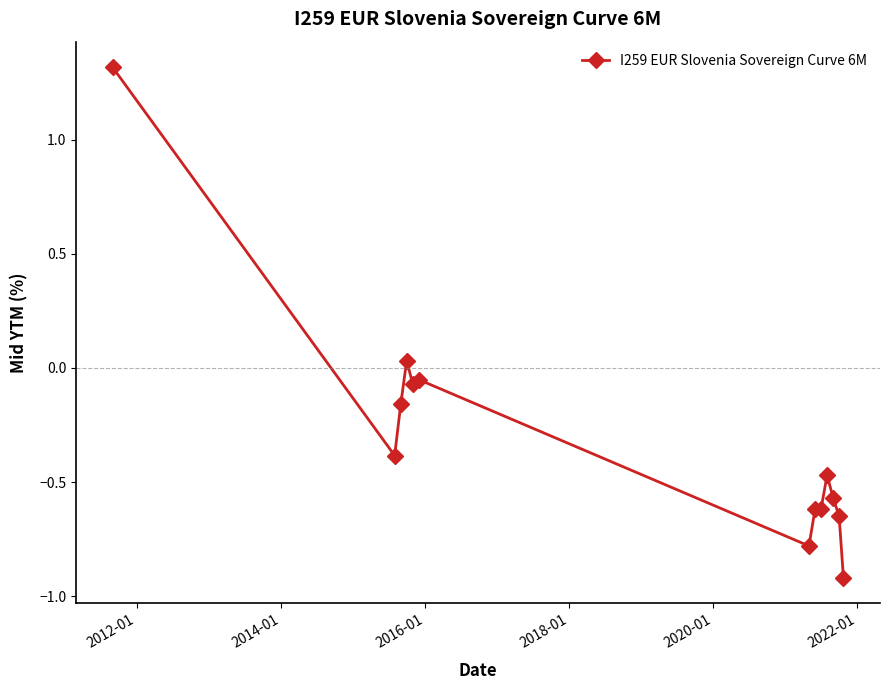

Does the chart display data point markers on the line(s)?

Yes